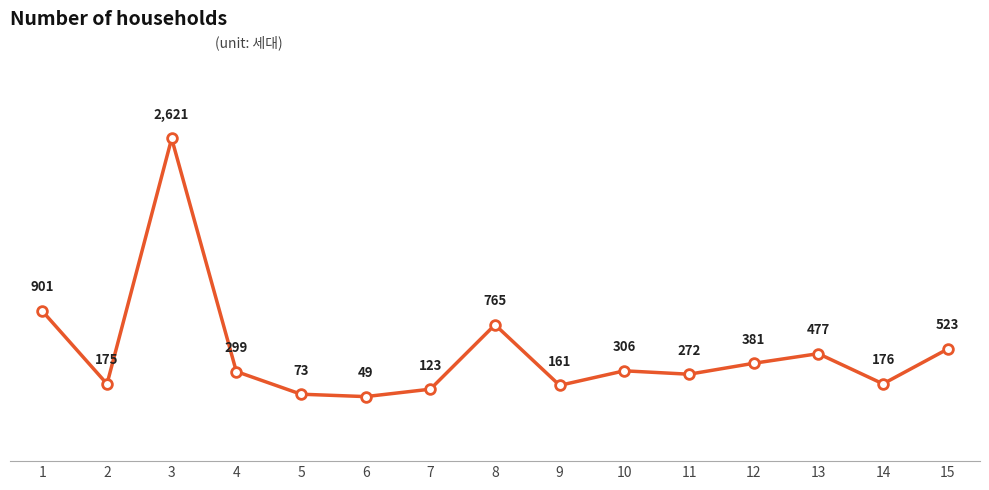

At which category does the data reach its first local valley?

2